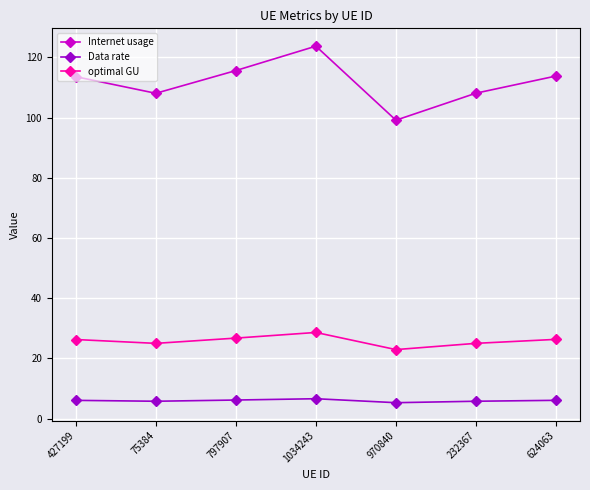

The Internet usage series shows 201.4 at 427199. True or false?

False